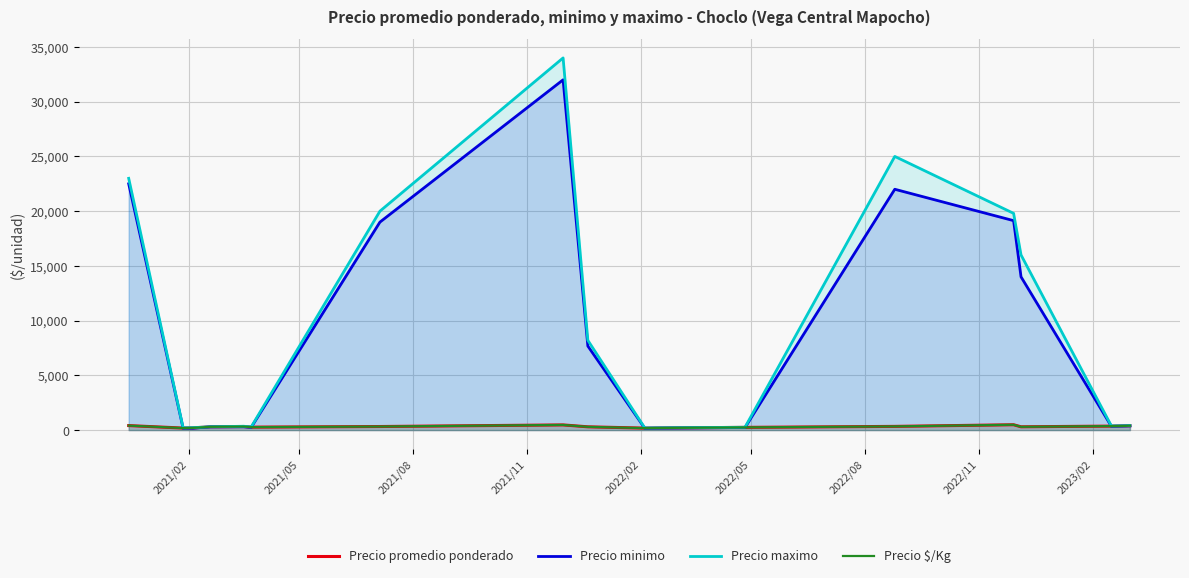

List the series in order of their peak value, lowest first.

Precio promedio ponderado, Precio $/Kg, Precio minimo, Precio maximo